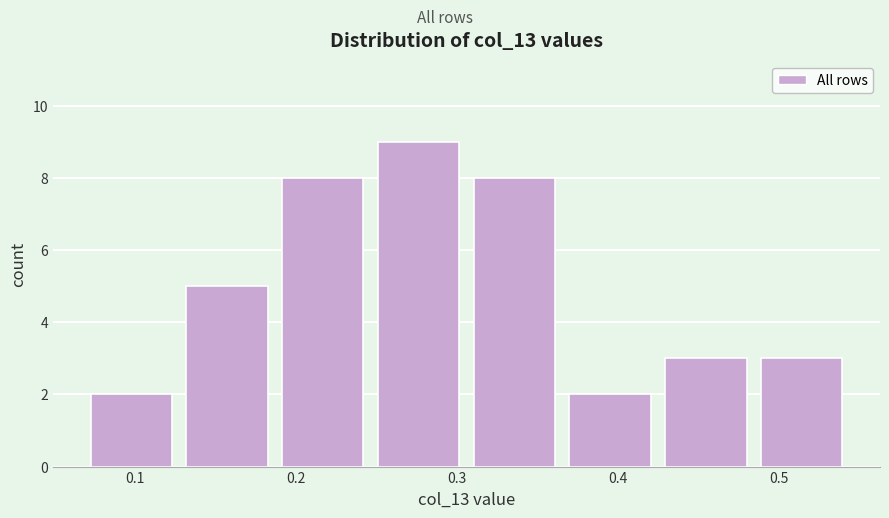

How tall is the bar that spans 0.25 to 0.31 on the x-axis? Neither the bar edges nor the heights are printed on the chart, so give them approximately, as read against the axes.

9